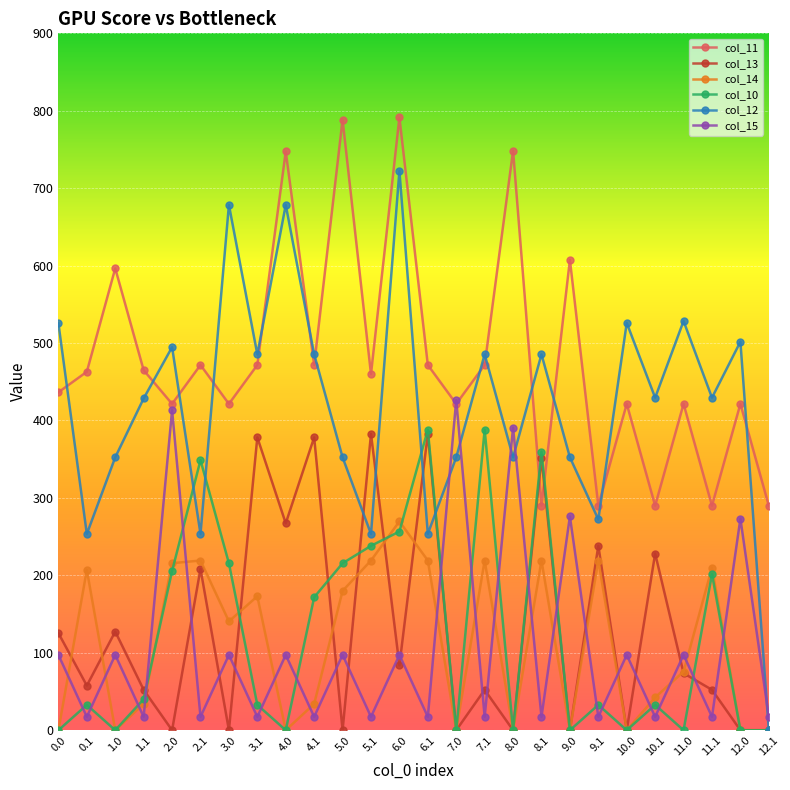

True or false: col_14 and col_11 cross at least once.

False